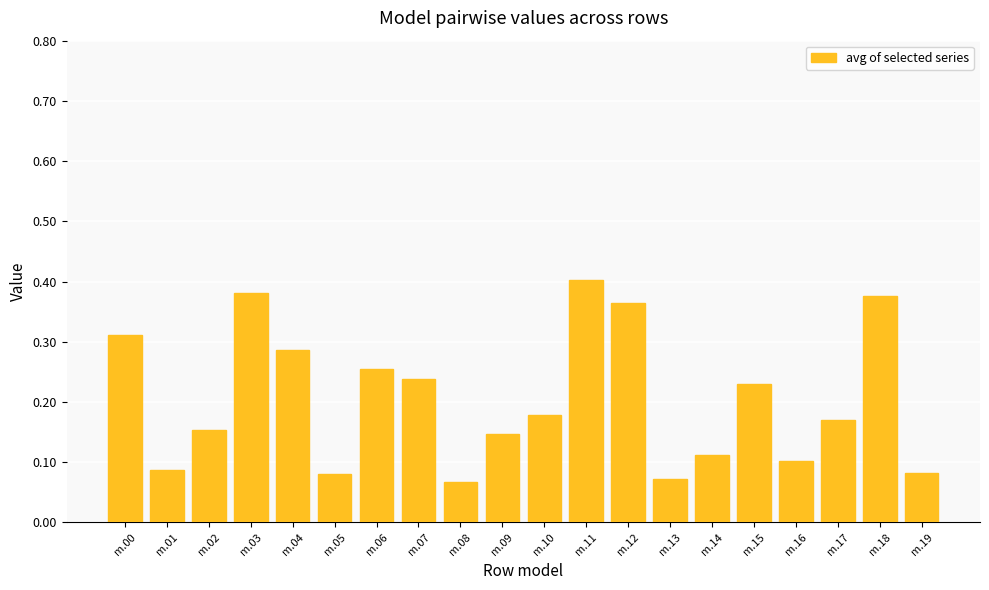

Which has a higher value, m.02 or m.17?

m.17